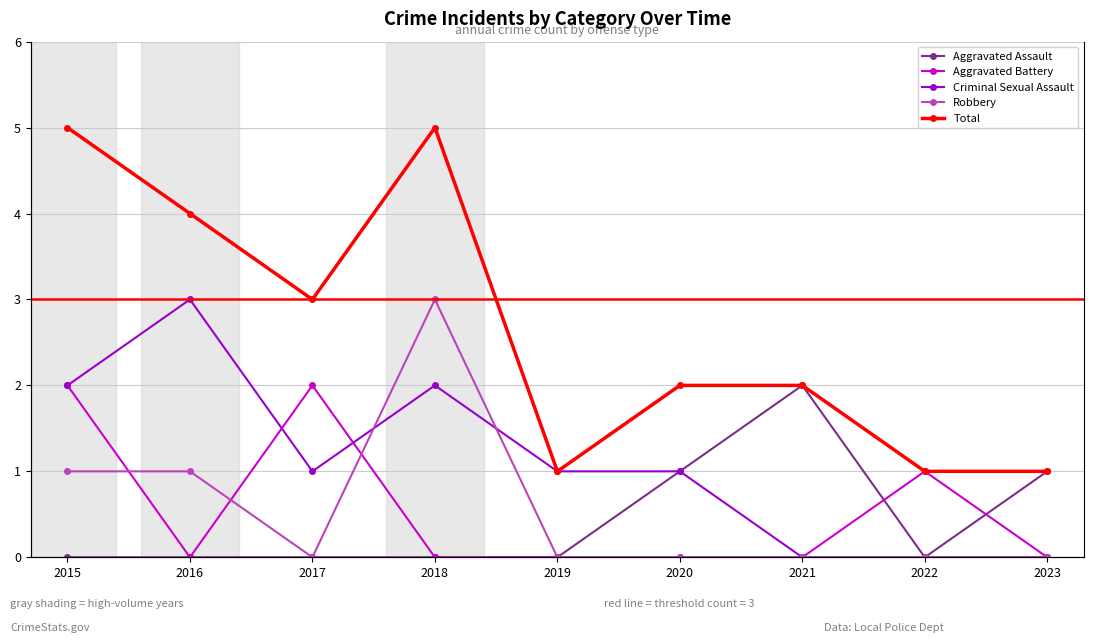

How many lines are shown in the chart?

5